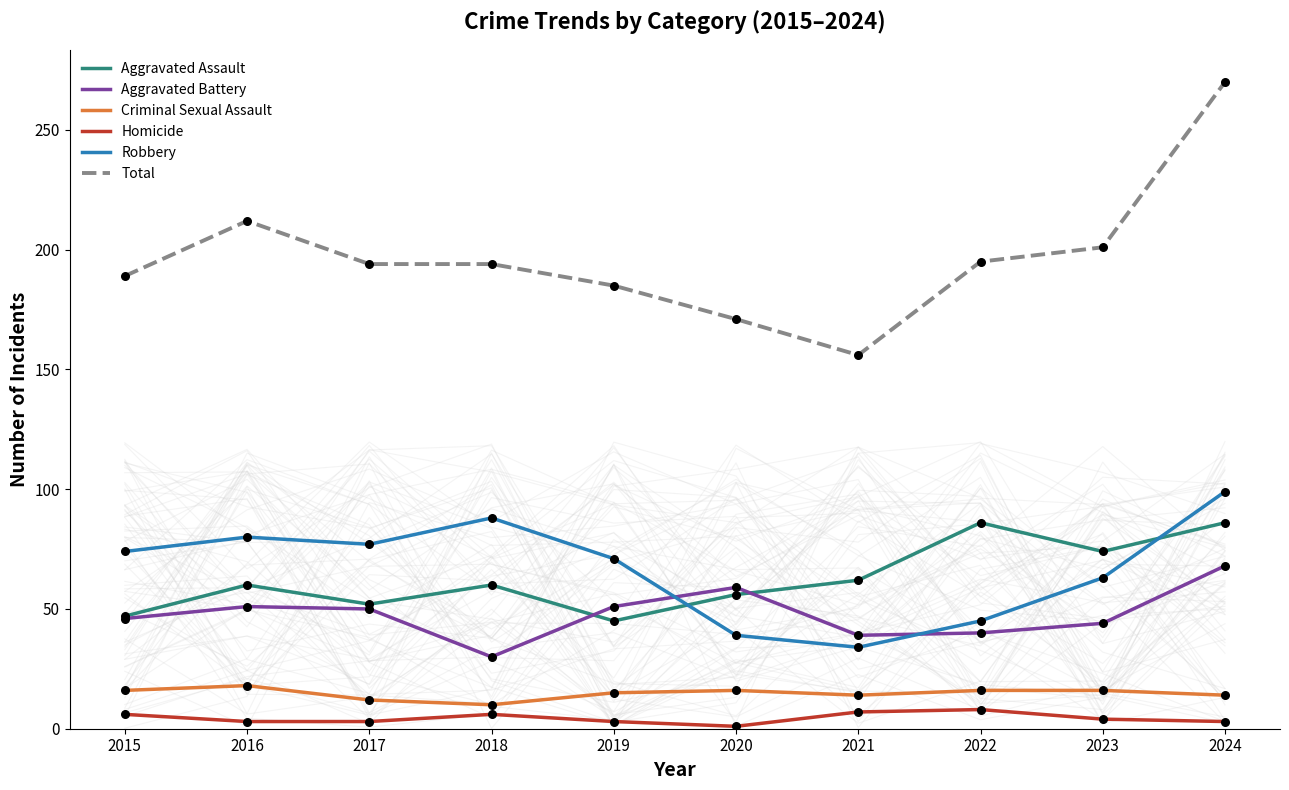

At which category is the sum across all series the highest?

2024